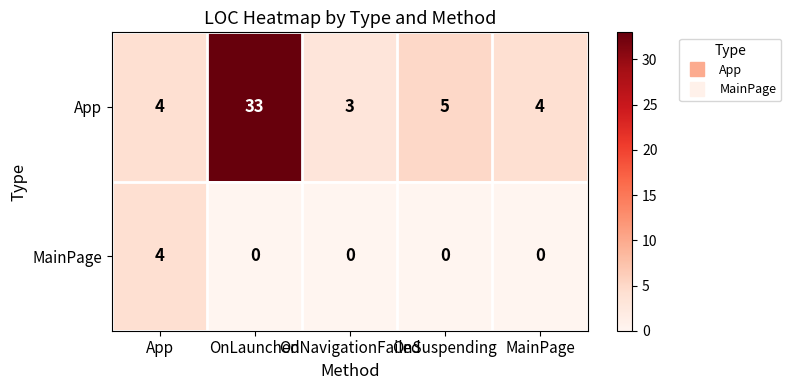

How many values in the MainPage series exceed 0?

1